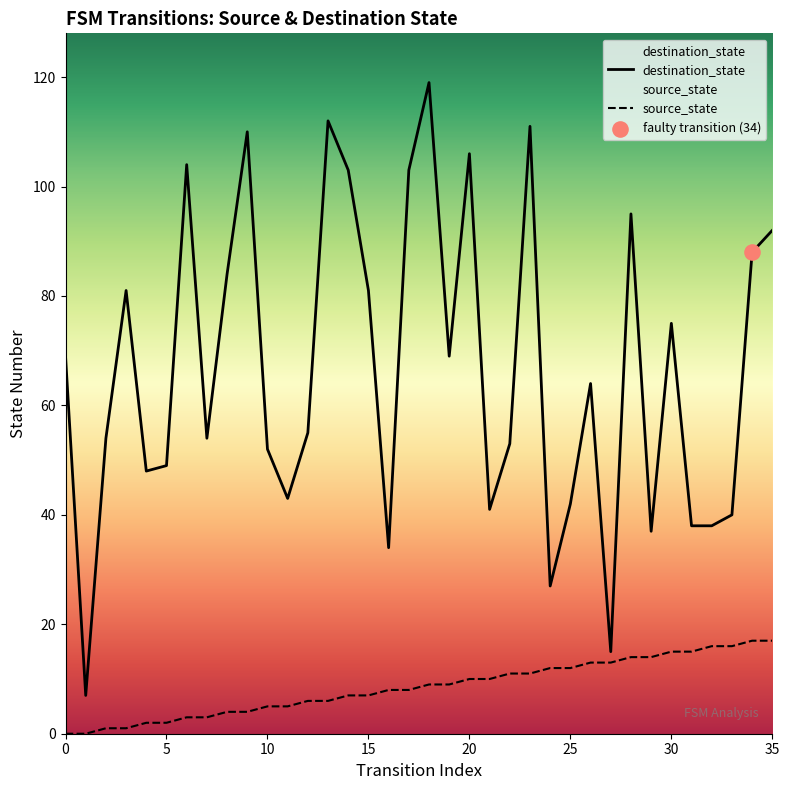

Which series has the largest total across all categories?

destination_state